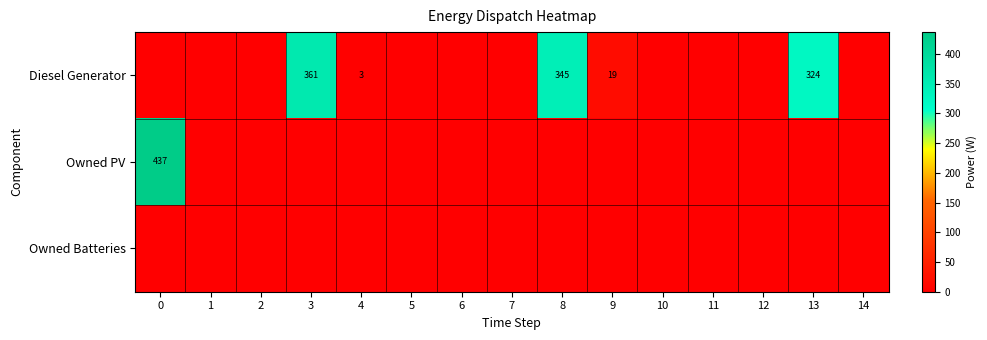

The value of Owned PV at 0 is 437. True or false?

True